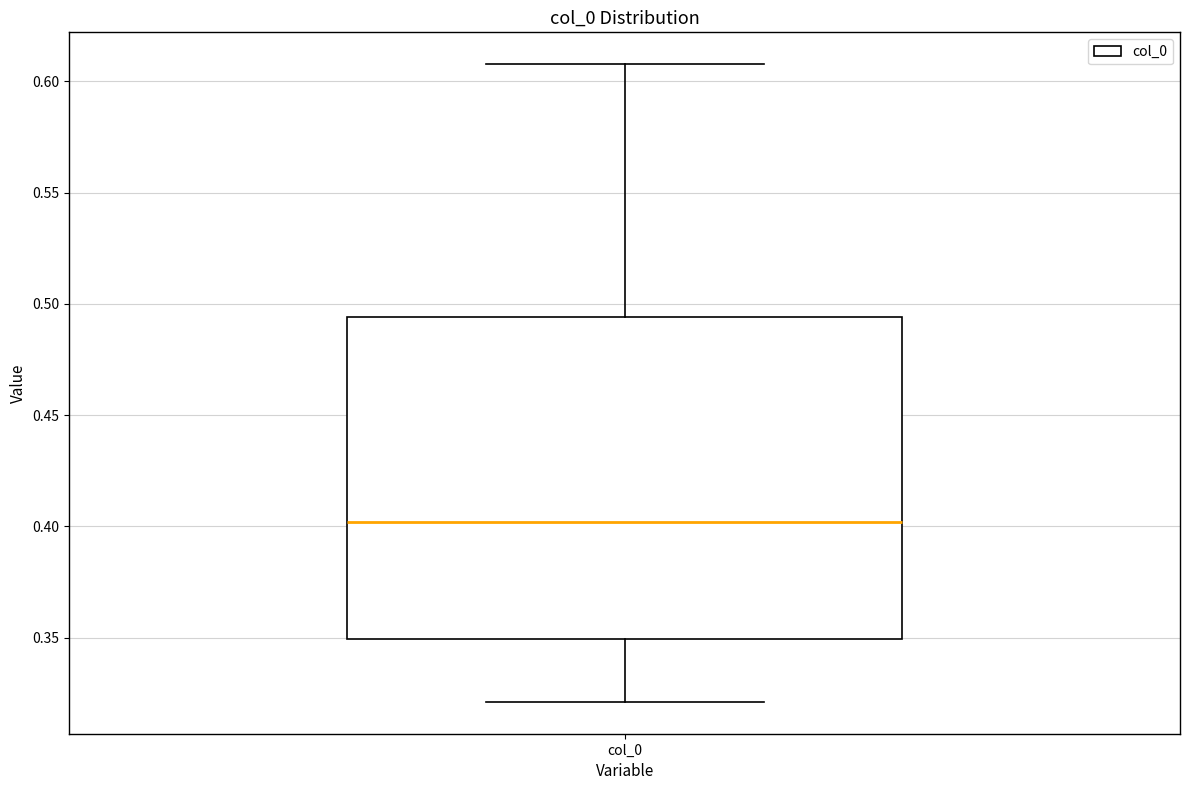

Transcribe this box plot: give where the median line is, the range the box spans, and where the two whiskers end, as read against the y-axis. The values are not printed on the chart, so give them approximately, as read against the axis.

median 0.400, box 0.350 to 0.495, whiskers 0.320 to 0.610